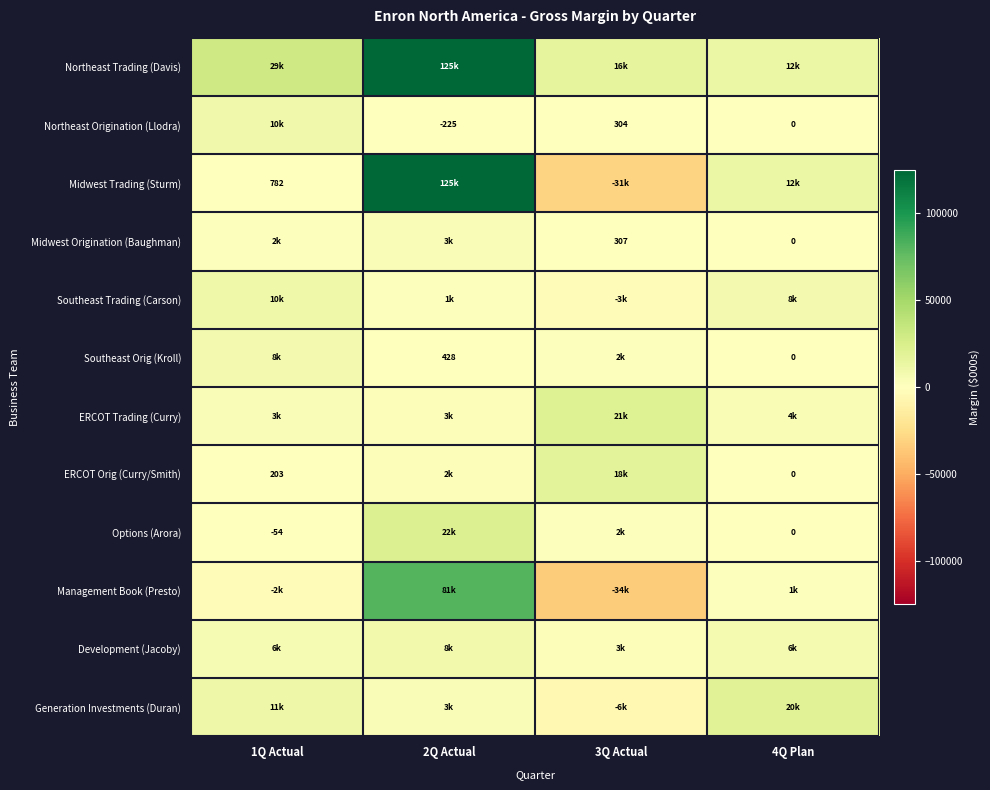

The value of Midwest Trading (Sturm) at 1Q Actual is 212. True or false?

False